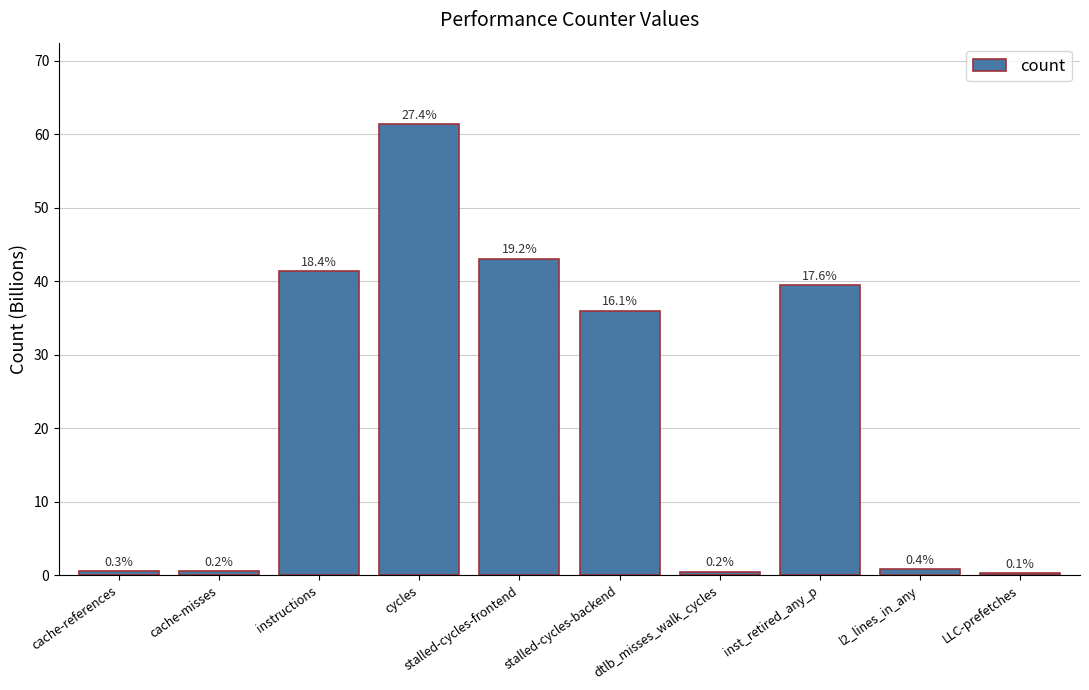

How many bars are there in total?

10